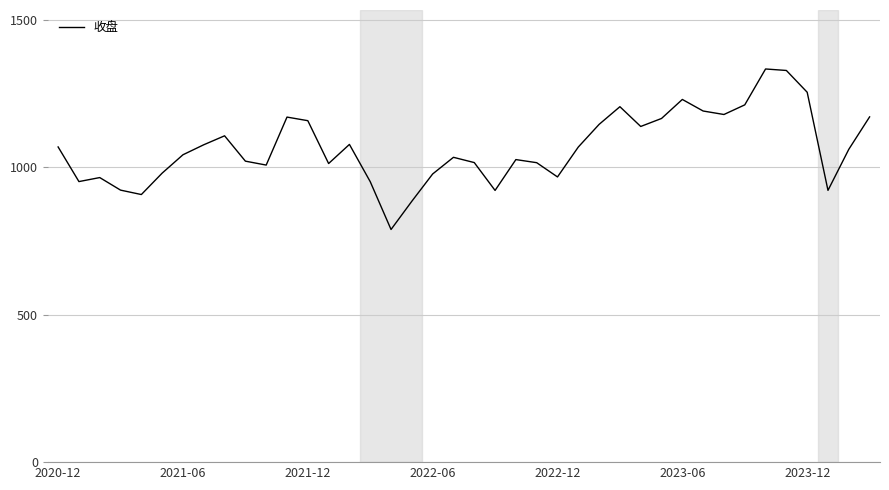

How many series are shown in this chart?

1